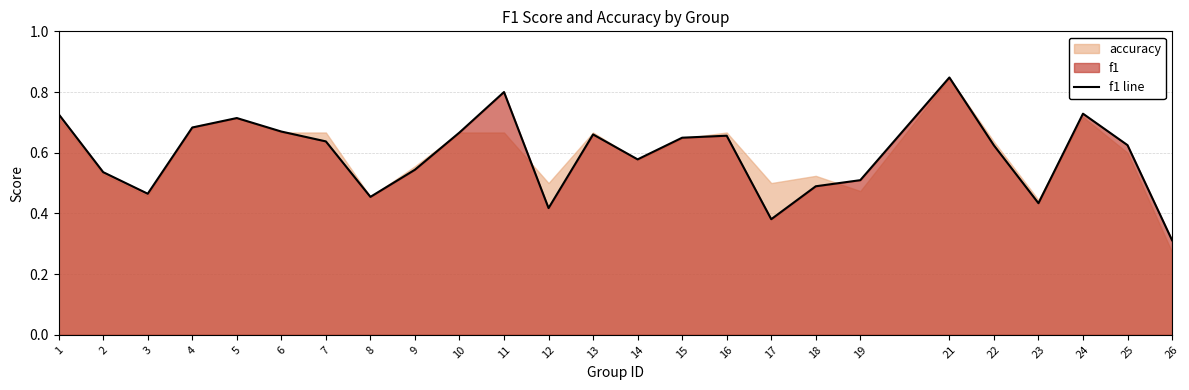

Reading left to right, extract all data points from this chart.

1=0.7	2=0.5	3=0.5	4=0.7	5=0.7	6=0.7	7=0.6	8=0.5	9=0.5	10=0.7	11=0.8	12=0.4	13=0.7	14=0.6	15=0.6	16=0.7	17=0.4	18=0.5	19=0.5	21=0.8	22=0.6	23=0.4	24=0.7	25=0.6	26=0.3